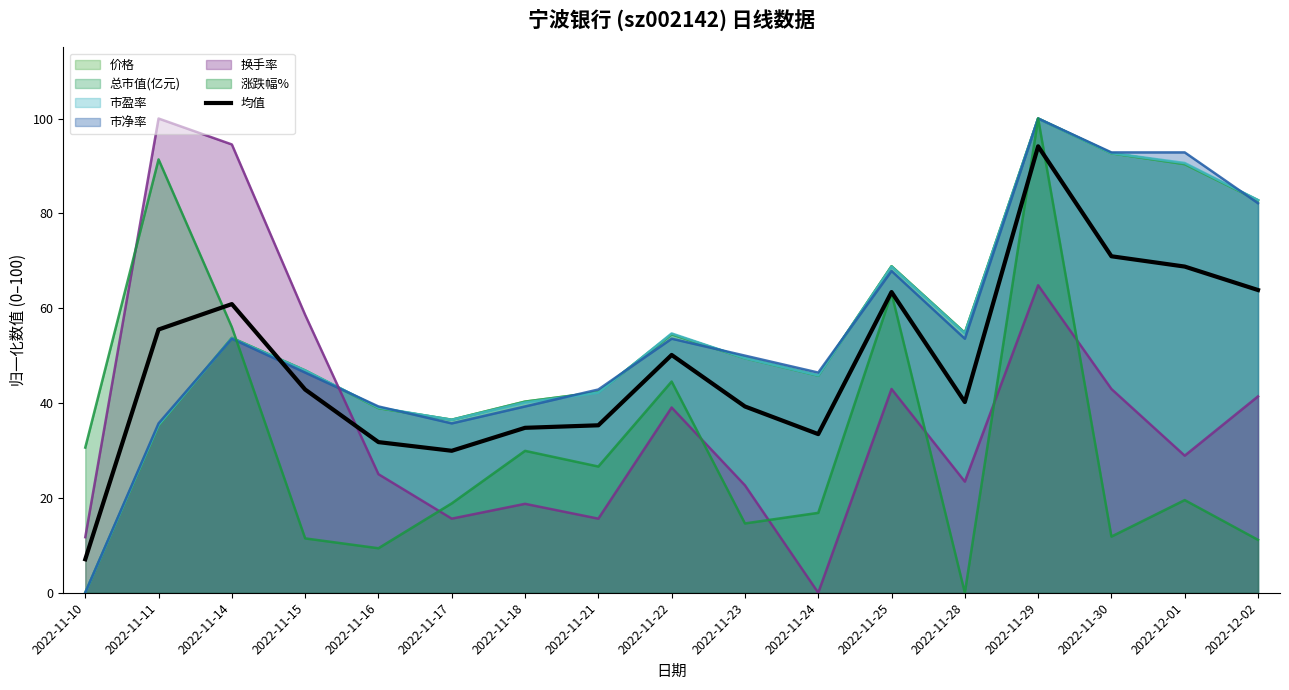

Which category has the highest value across all series?

2022-11-29